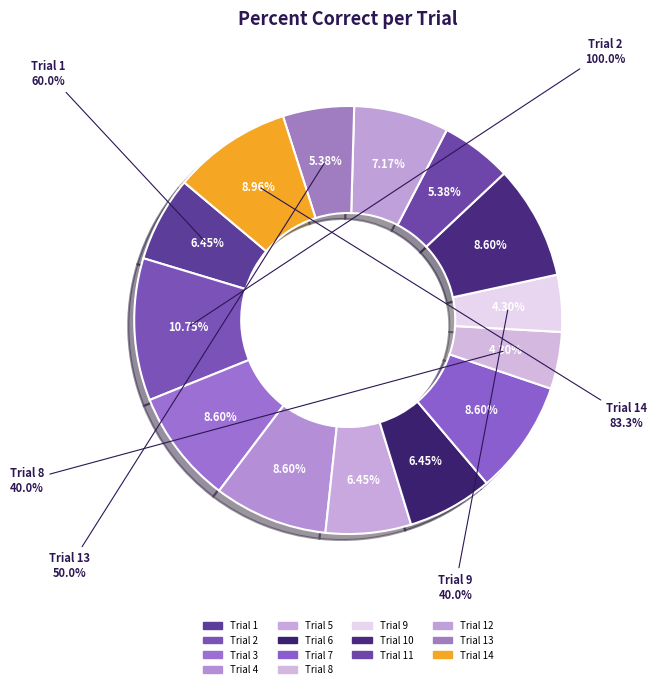

What portion of the pie excludes Trial 6?

93.5%